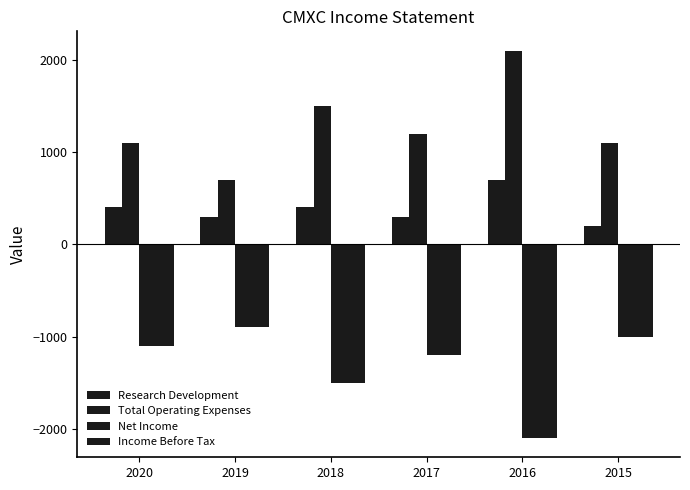

Are the bars grouped side by side (vs. stacked)?

Yes